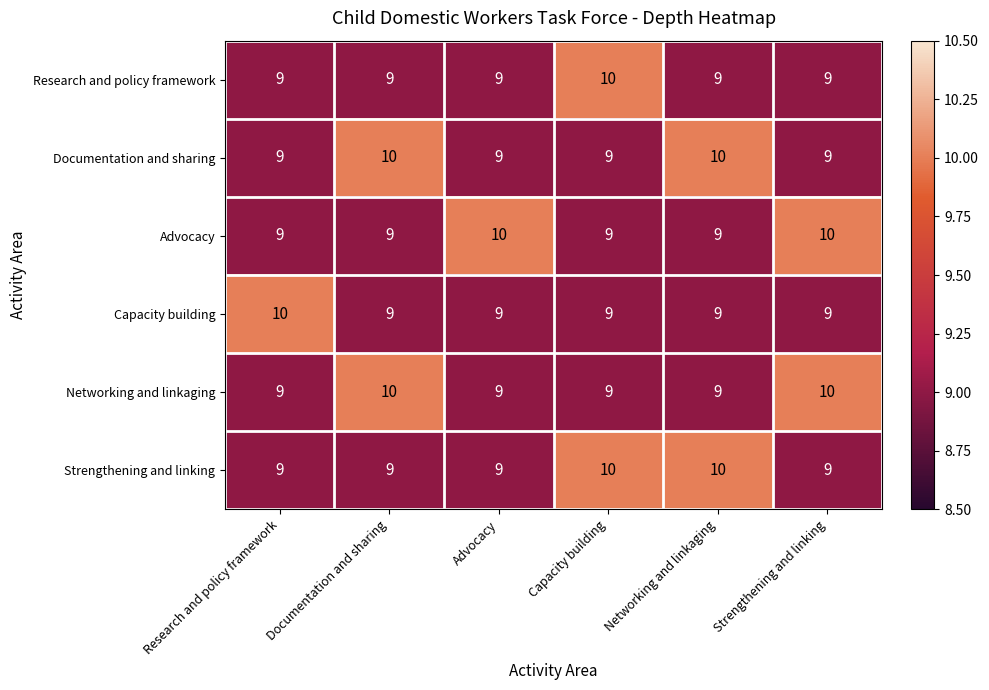

Read the Strengthening and linking value at Capacity building.

10